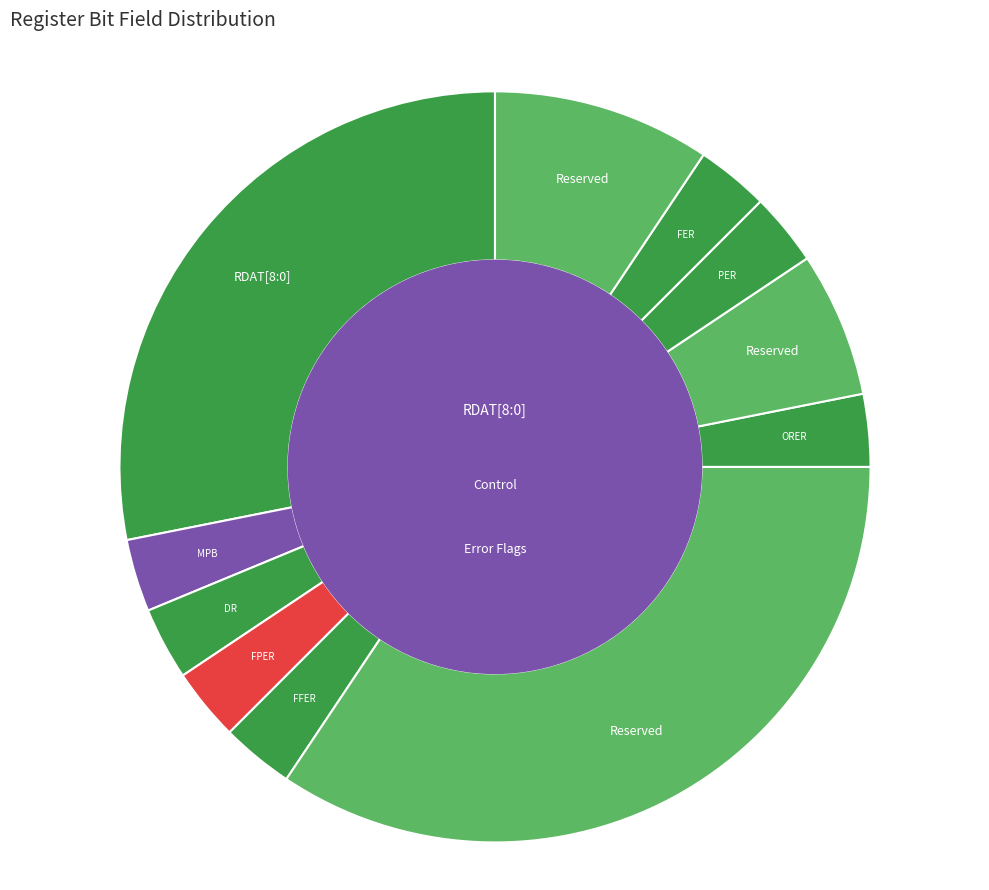

How many segments does this pie chart have?

11